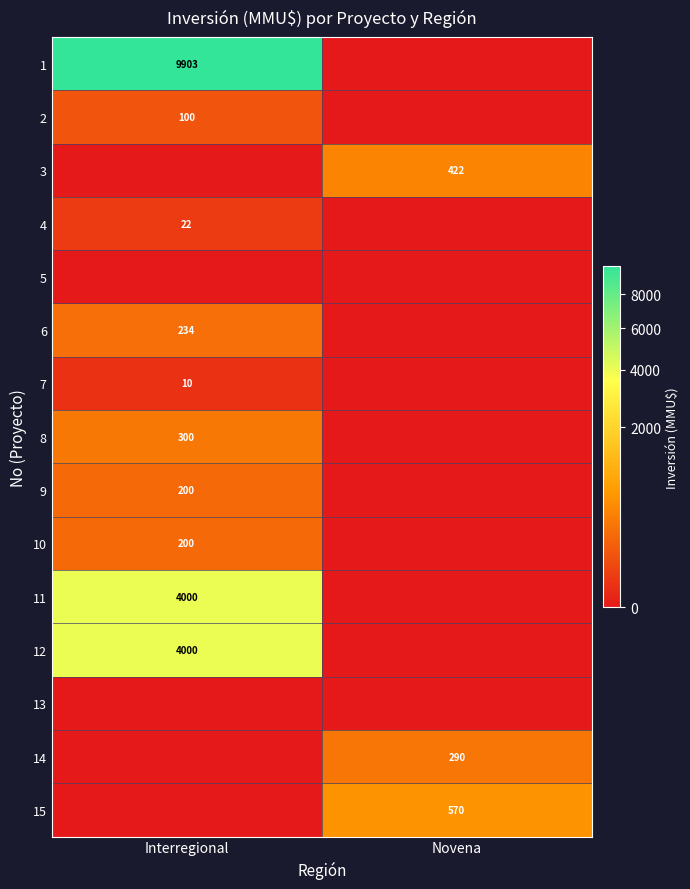

True or false: 7 has a value of 10 at Interregional.

True